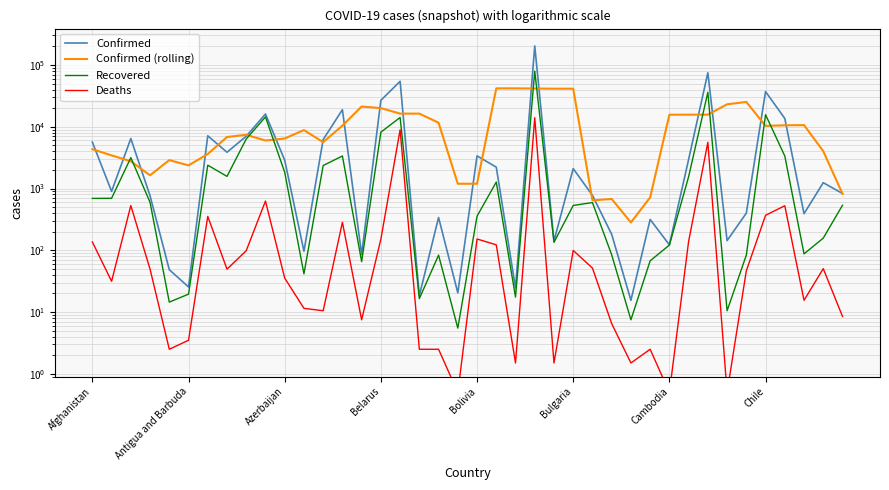

At how many categories does at least one series exceed 199979?

1